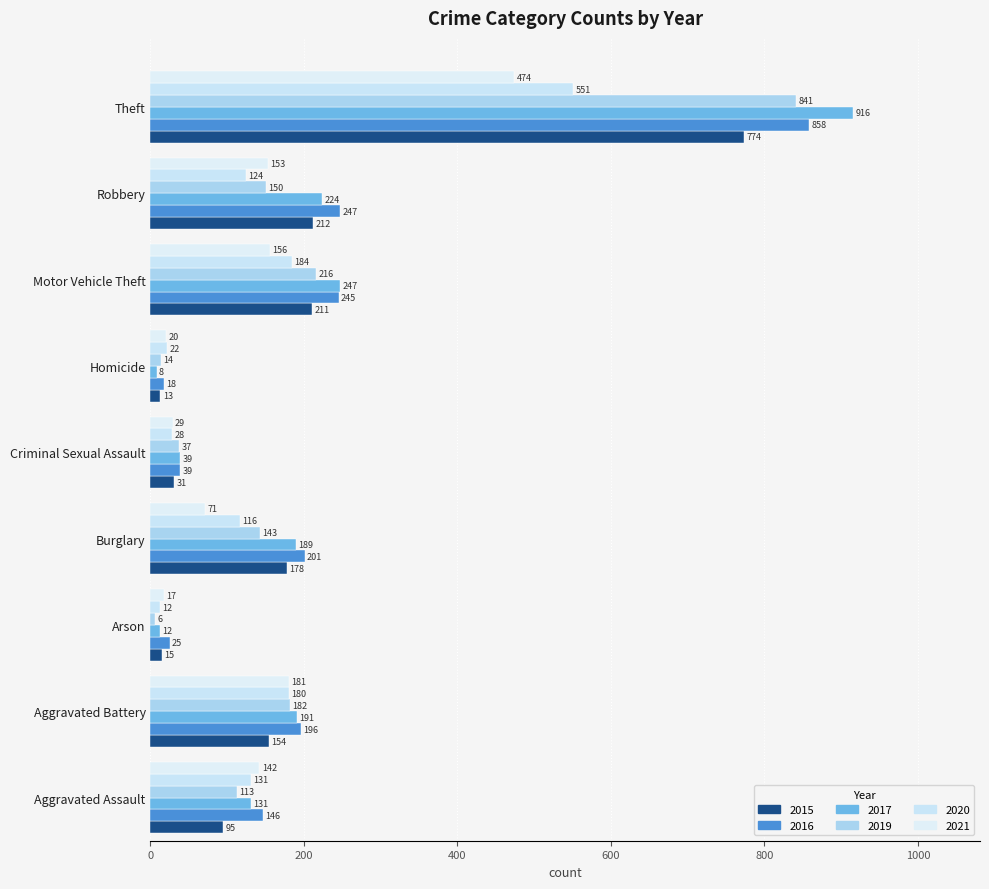

At which category does the chart reach its minimum across all series?

Arson